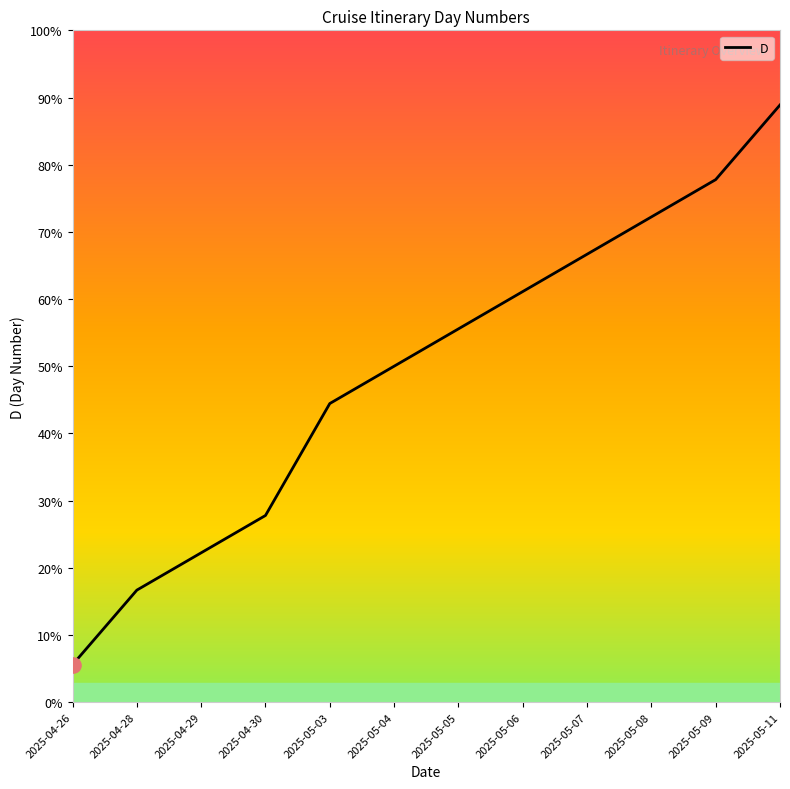

What is the change in value from 2025-05-06 to 2025-05-07?

+1